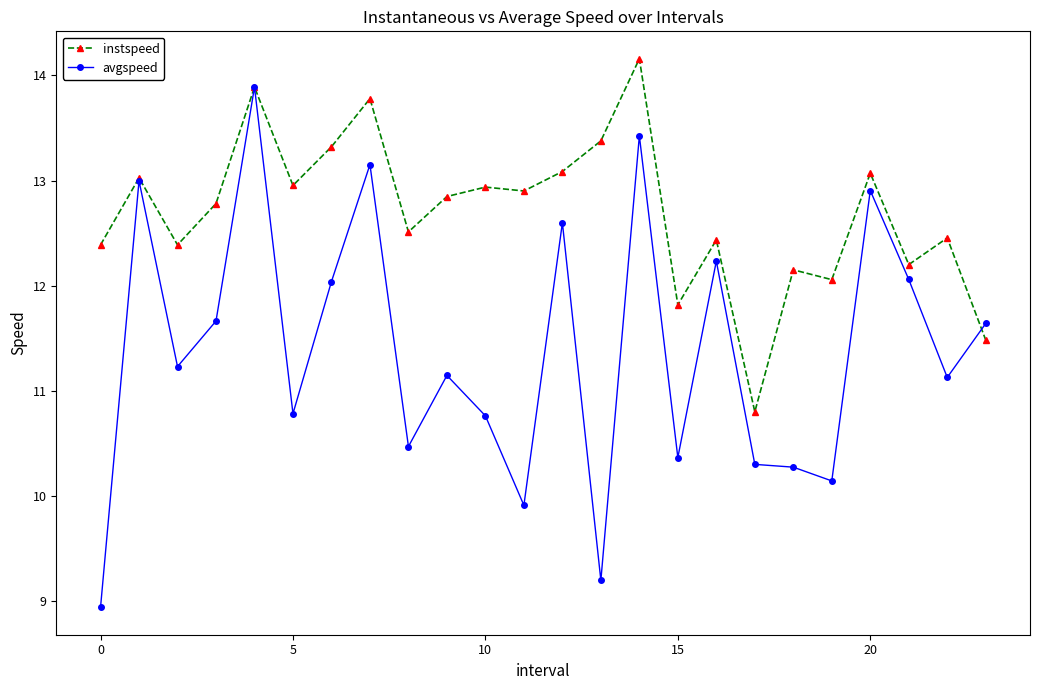

List the series in order of their overall mean, highest first.

instspeed, avgspeed